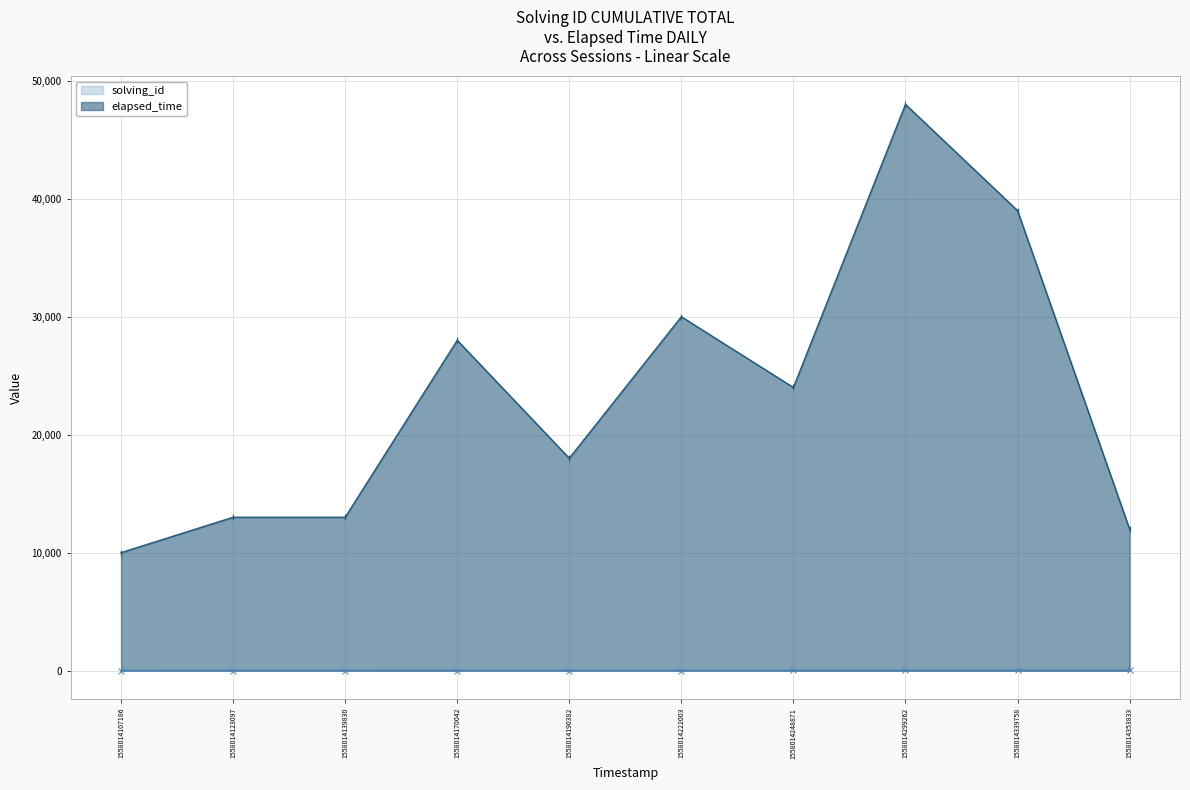

How many data points in solving_id are less than 6?

5